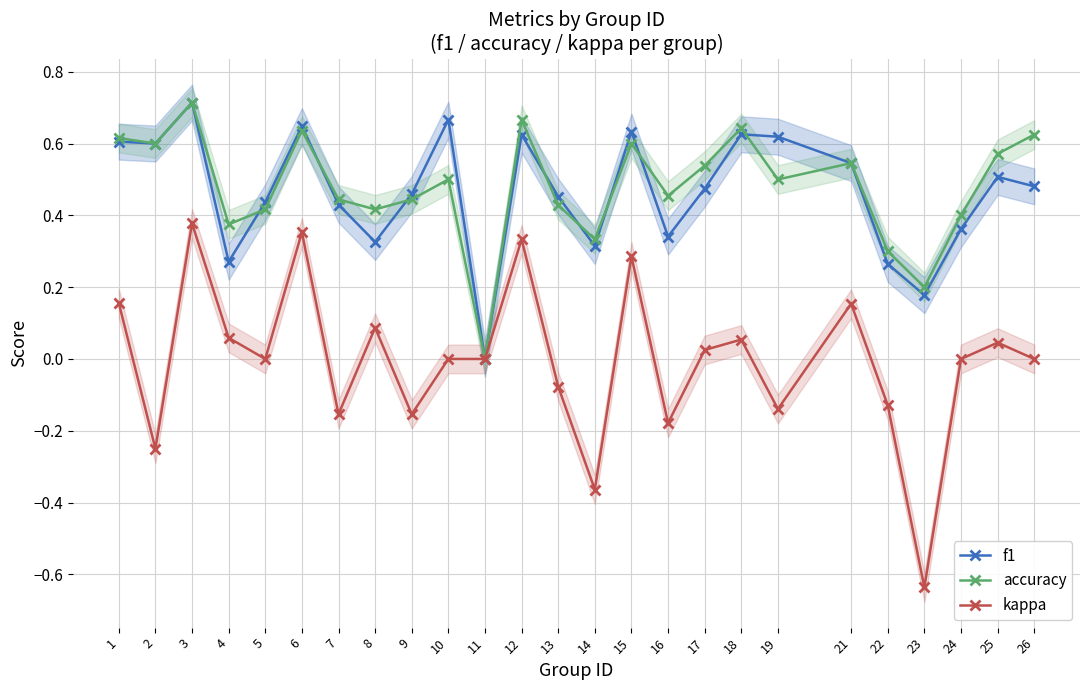

The accuracy series shows 0.1 at 9. True or false?

False